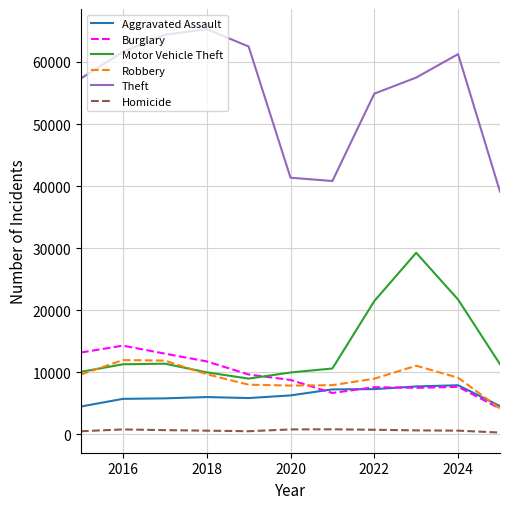

Which series has the largest total across all categories?

Theft